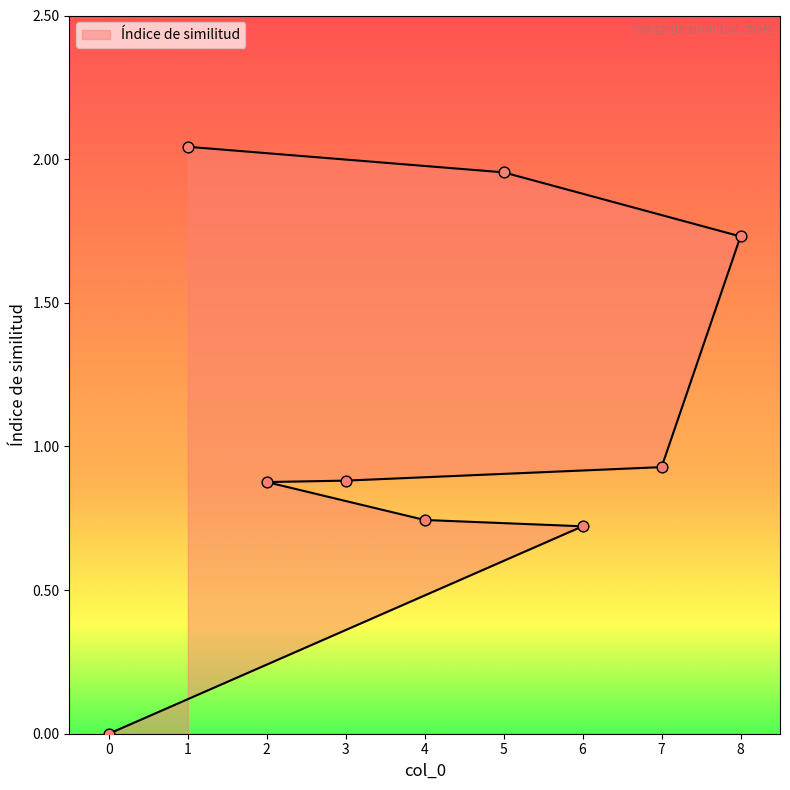

What is the change in value from 0 to 7?

+0.9